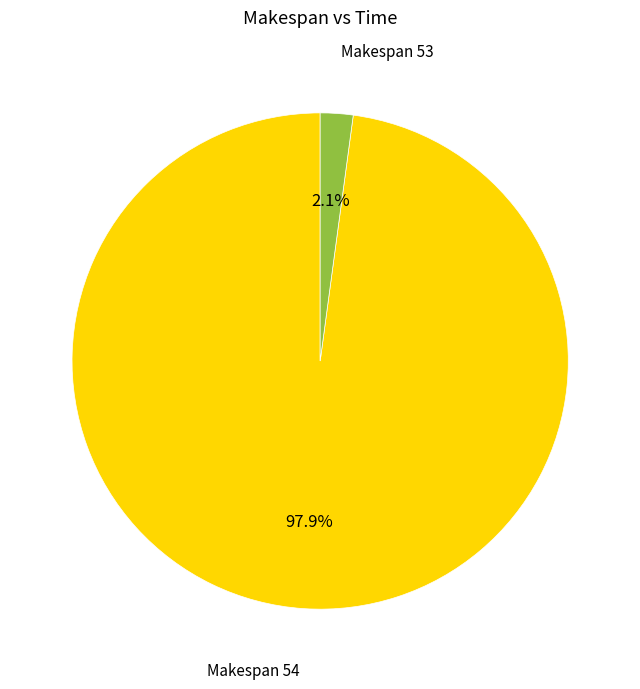

Is there any slice that represents more than half of the pie?

Yes